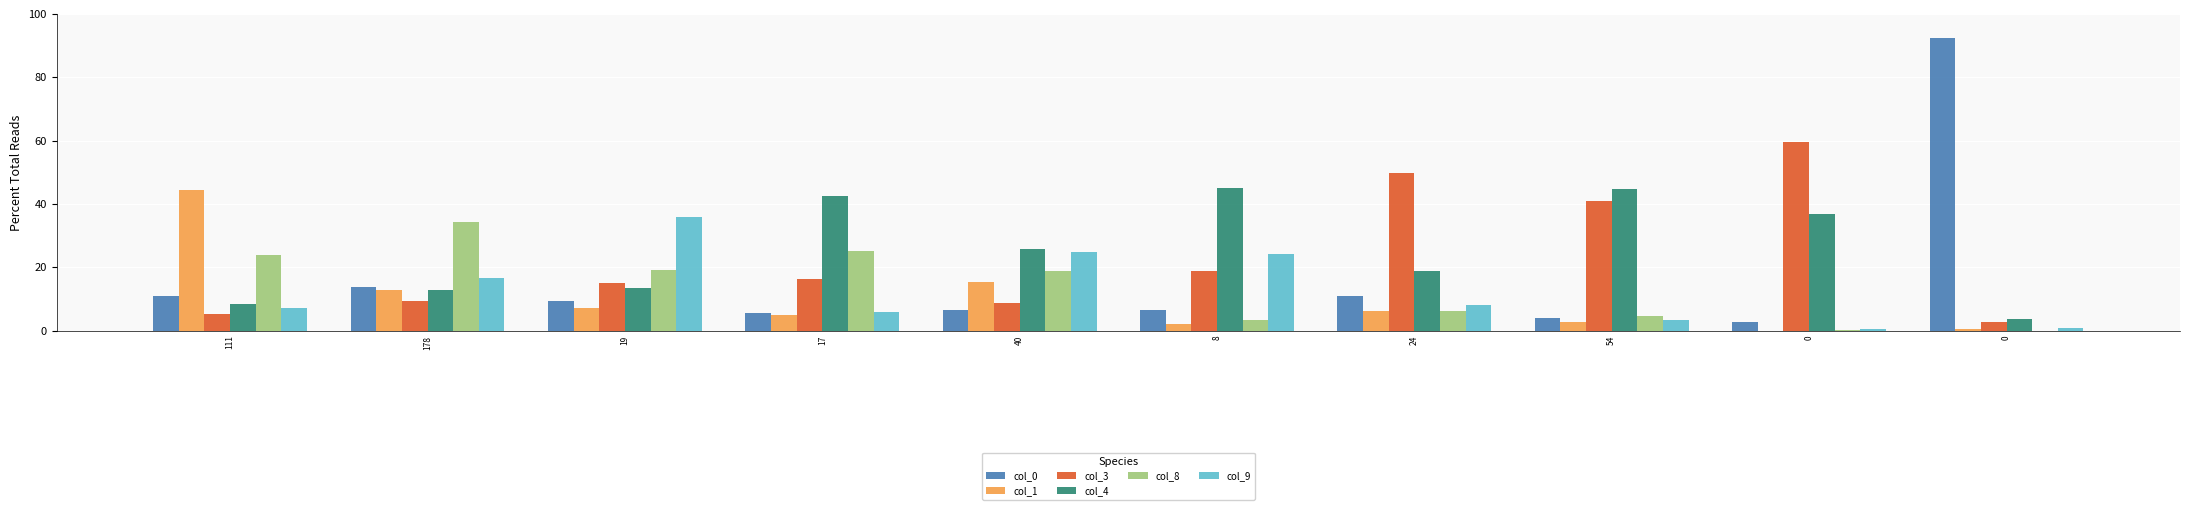

Are the bars grouped side by side (vs. stacked)?

Yes